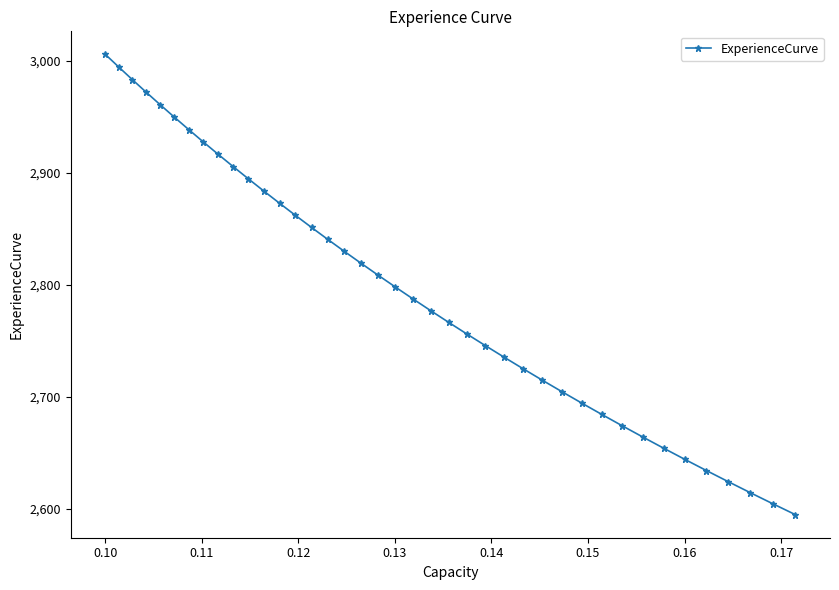

What is the maximum value shown in the chart?

3005.5